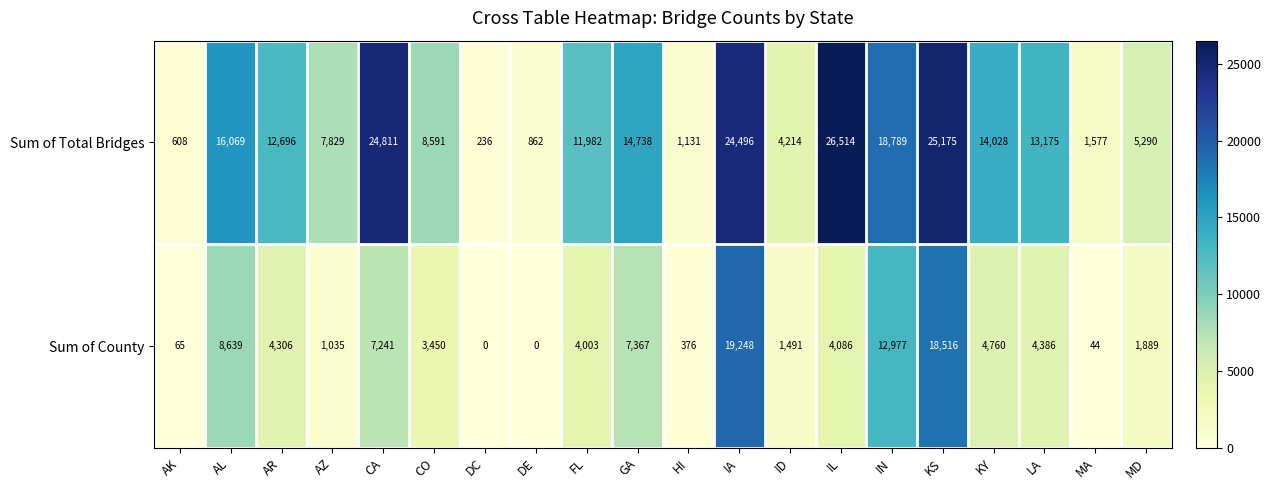

The value of Sum of Total Bridges at MD is 5290. True or false?

True